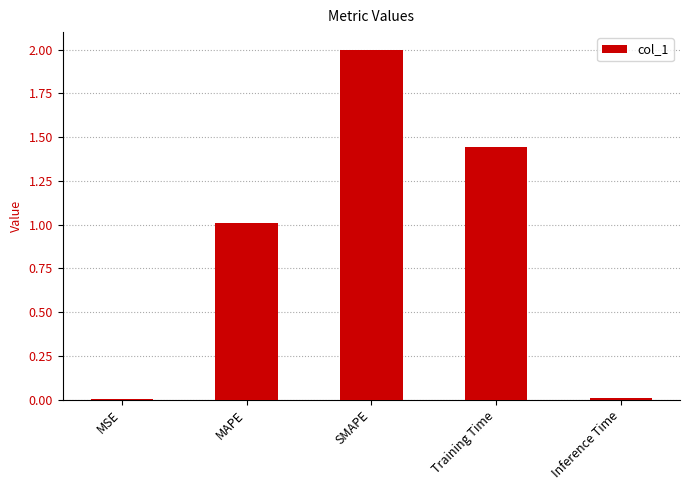

What is the change in value from SMAPE to Training Time?

-0.6